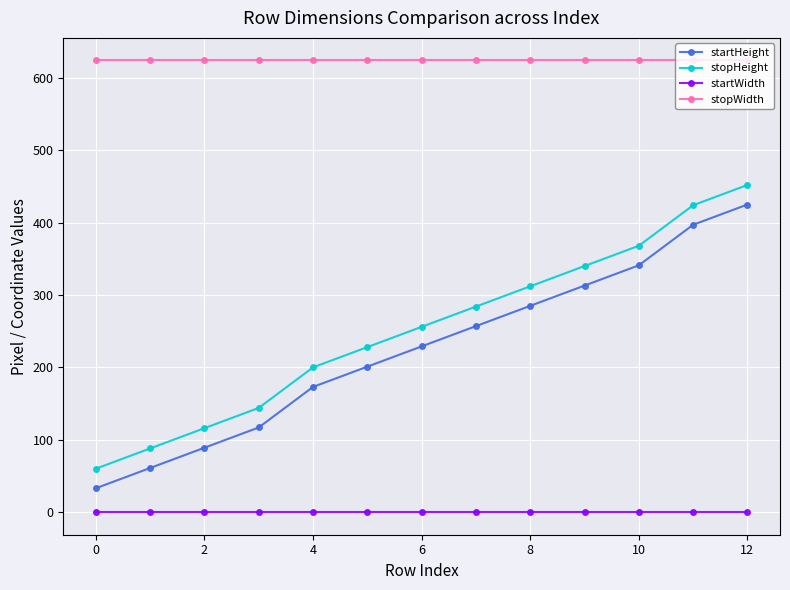

True or false: startWidth and stopWidth cross at least once.

False